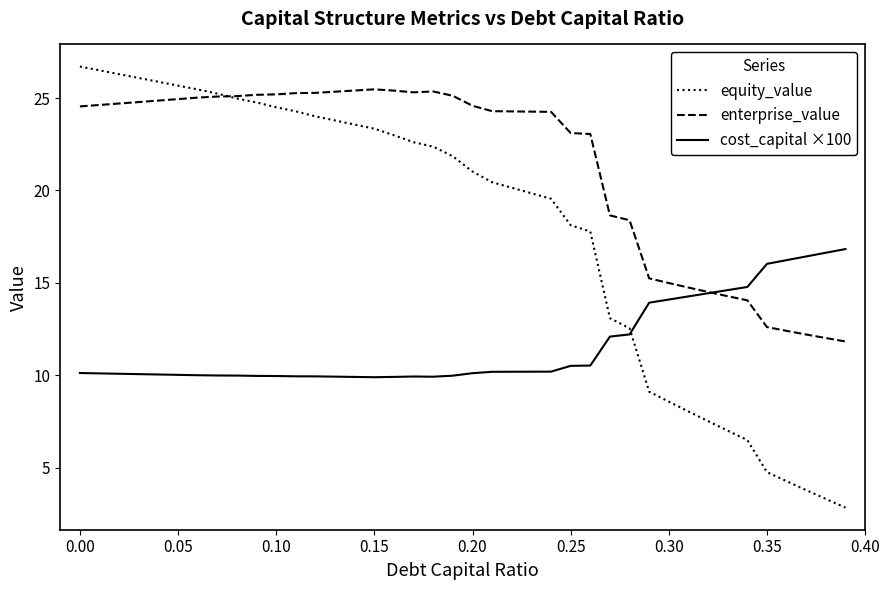

What is the maximum value shown in the chart?

26.7